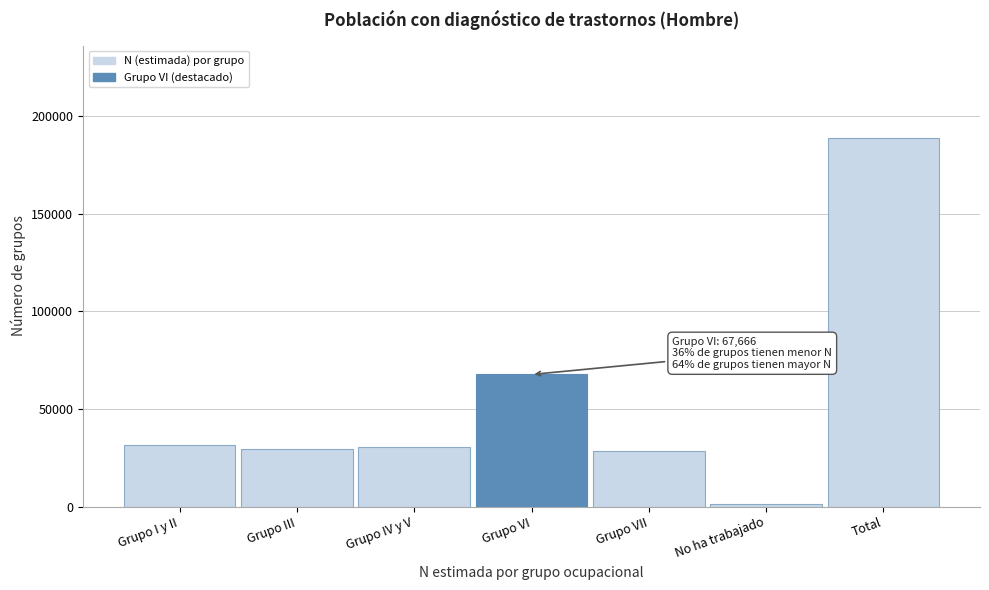

The value at Grupo III is 14227. True or false?

False